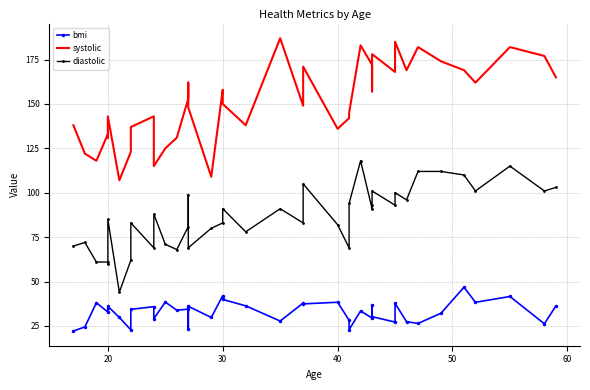

Rank the series by their average value, from highest to lowest.

systolic, diastolic, bmi